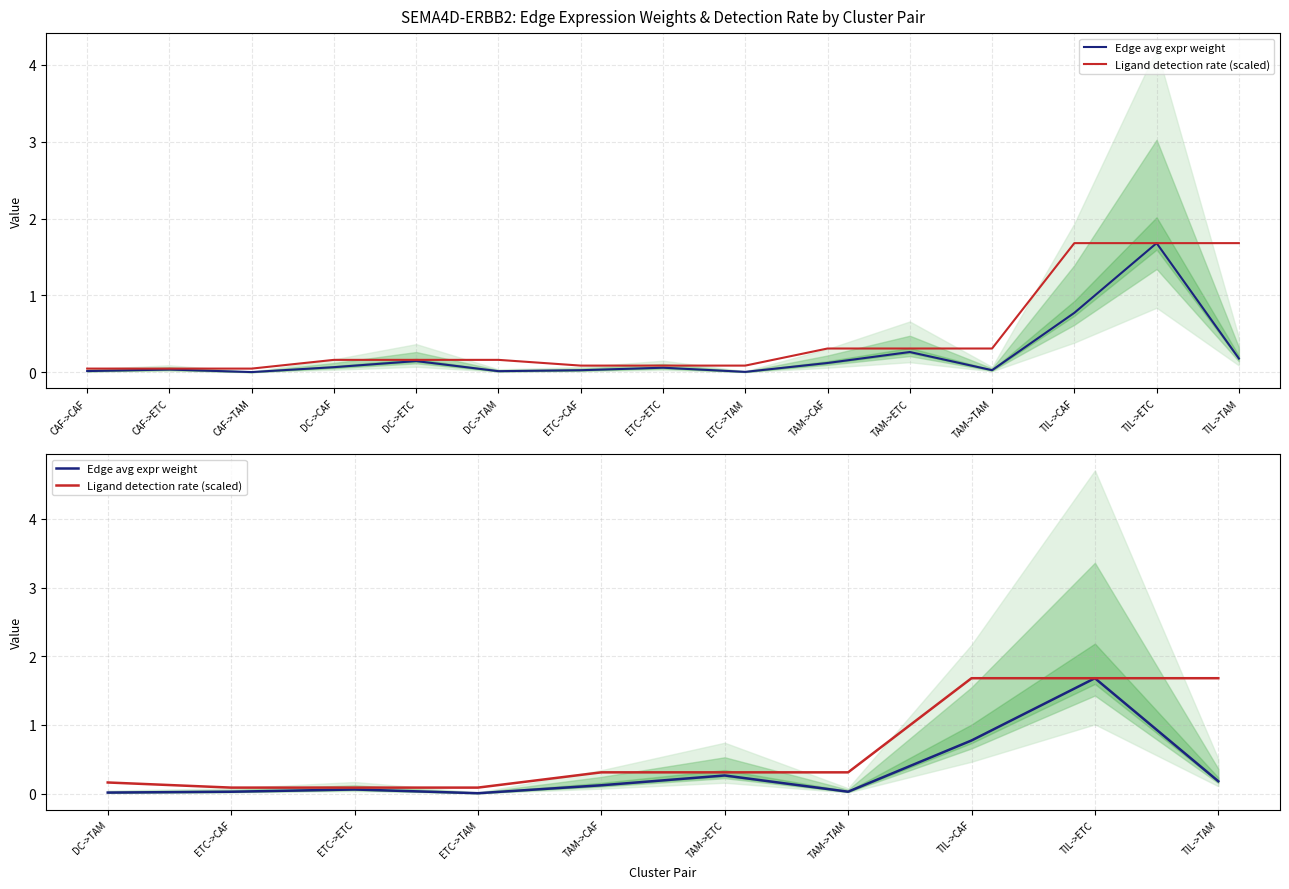

What are all the series names shown in the legend?

Edge avg expr weight, Ligand detection rate (scaled)